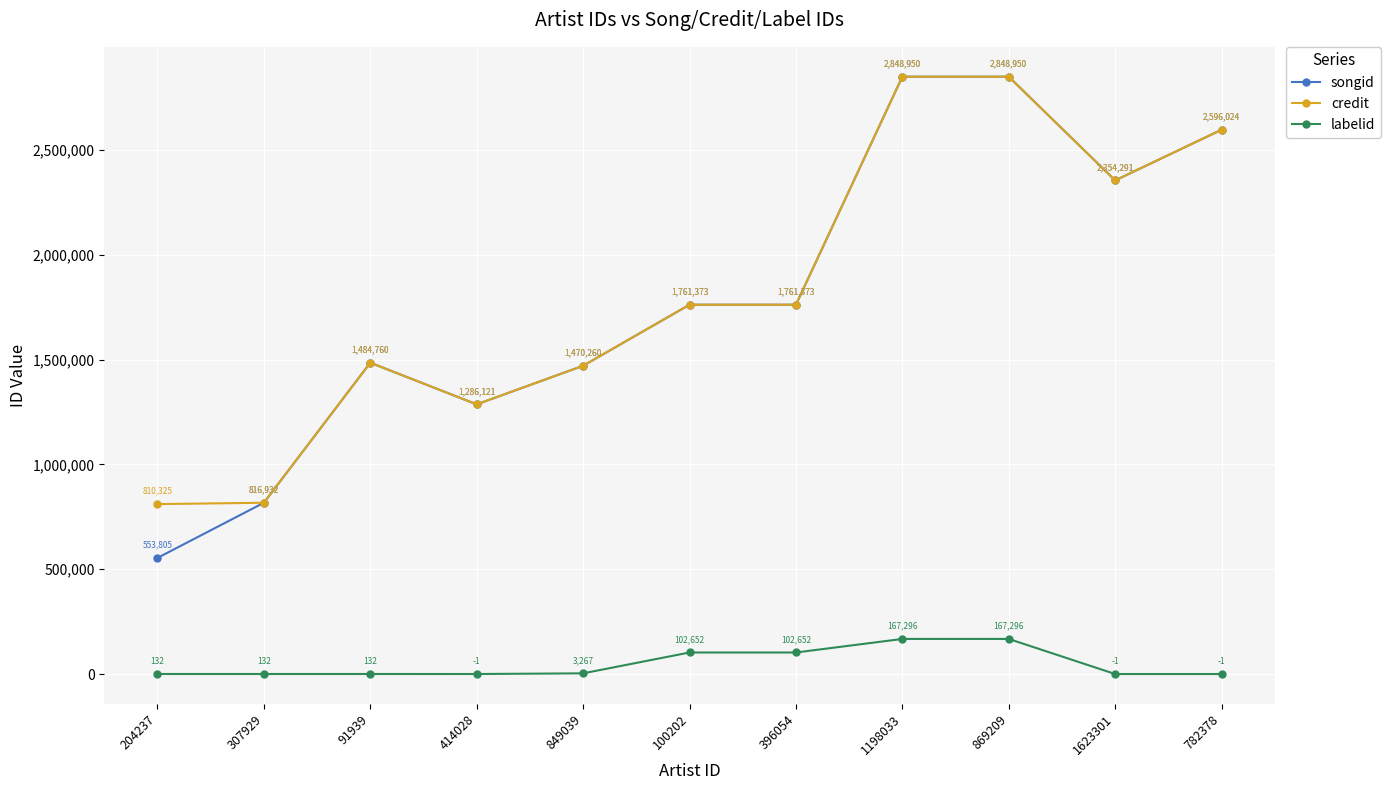

What is the label of the 6th point from the left?

100202